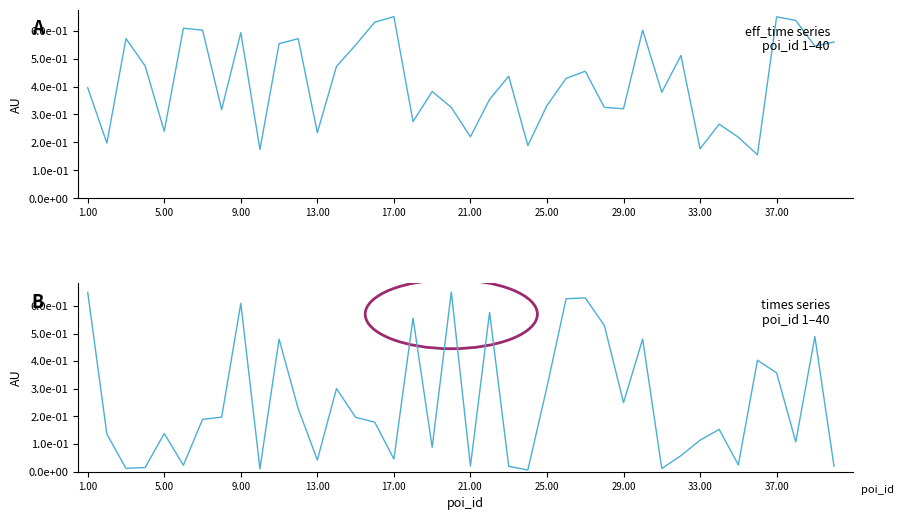

How many categories are shown in the chart?

40